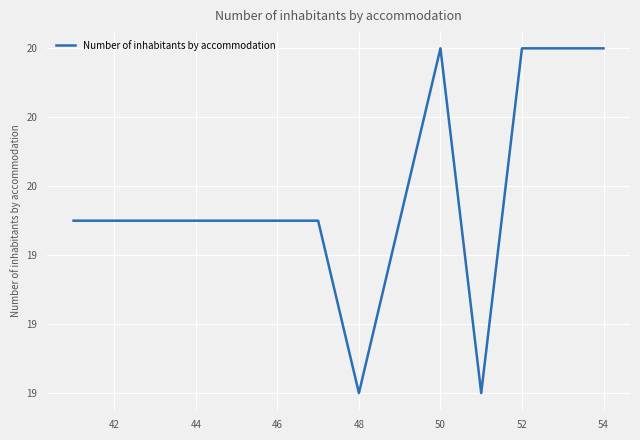

What is the difference between the maximum and minimum values?

1.0